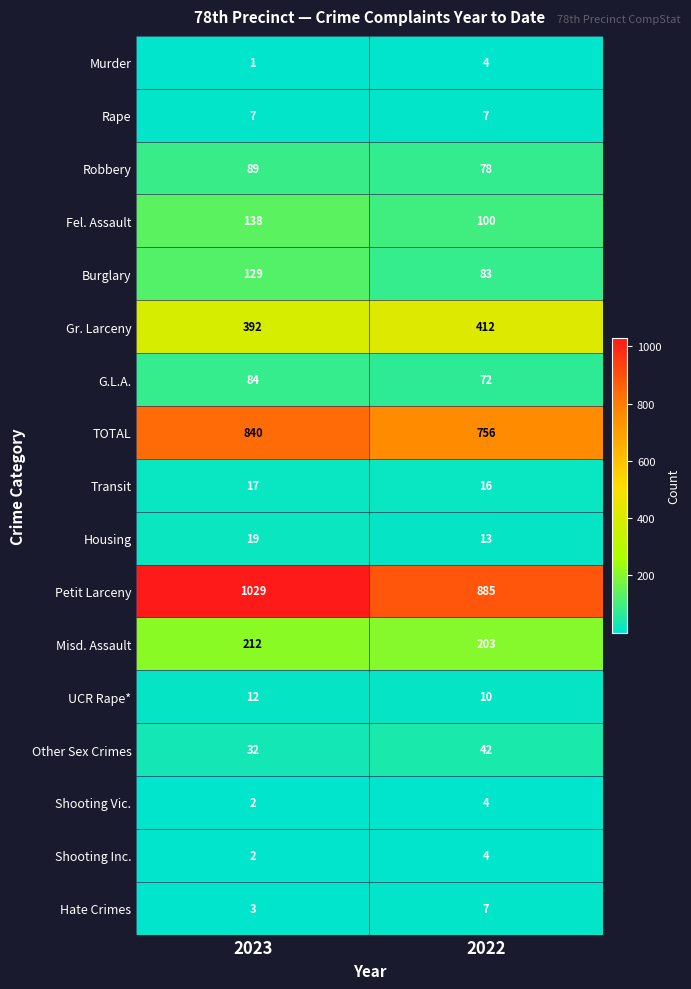

What value does the Shooting Vic. series have at 2022?

4